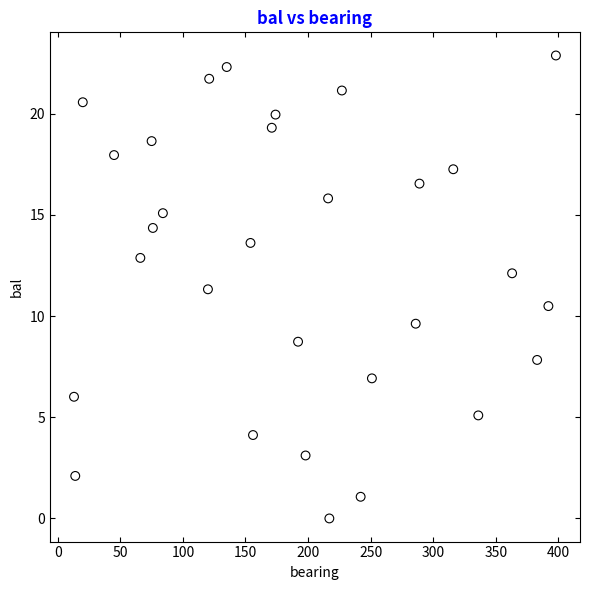

What is the range of X values (max minus min)?

385.0